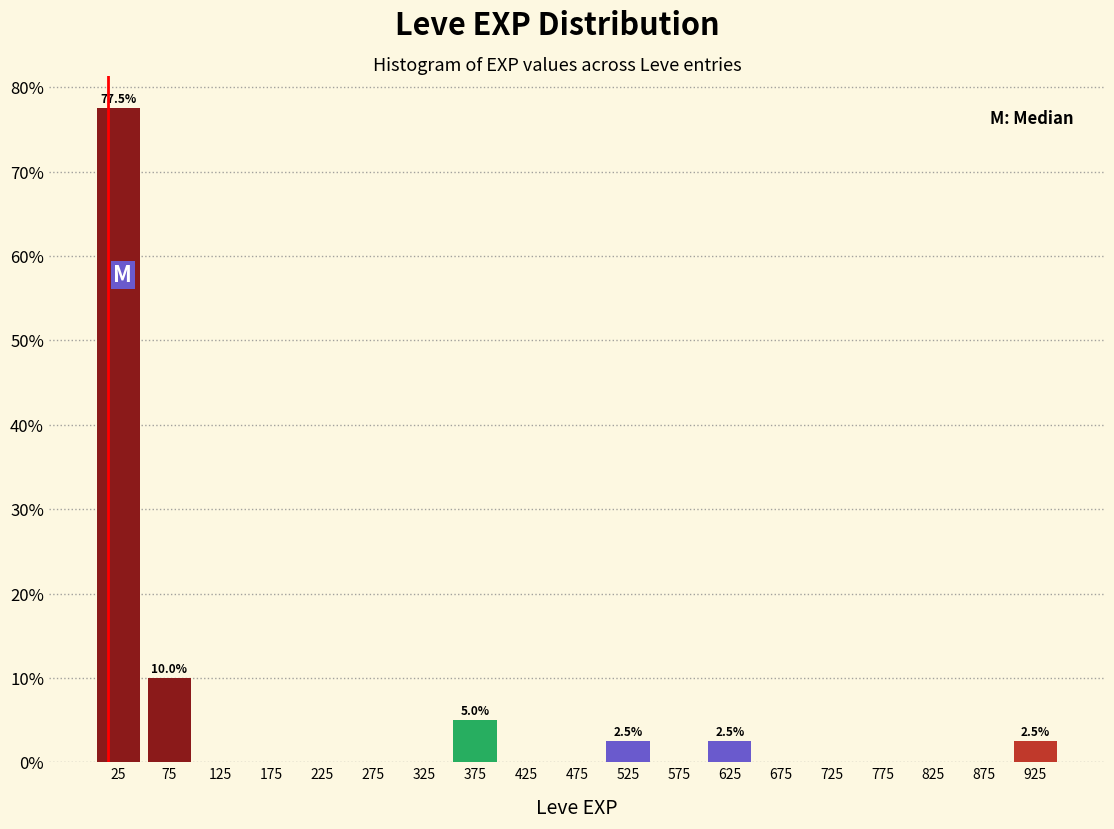

Over which range of the x-axis is the bar tallest?

0 to 50